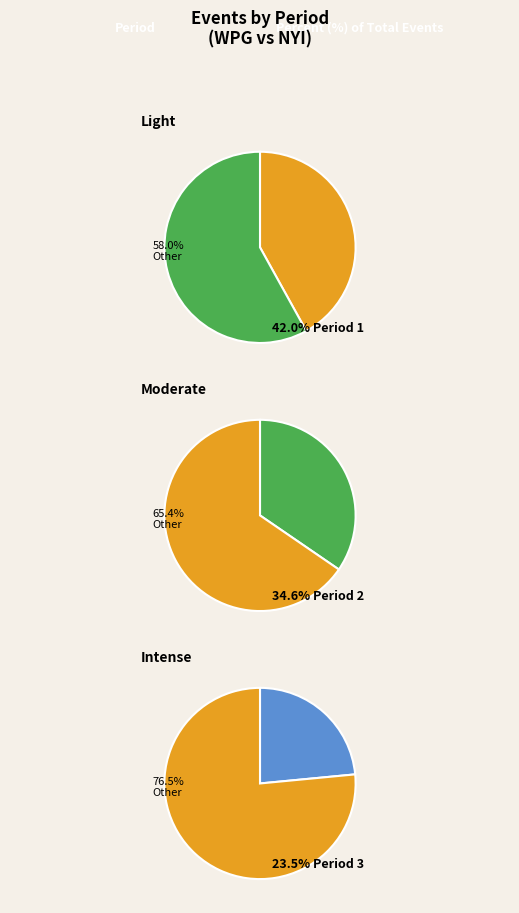

Is it true that Period 2 is 35% of the pie?

True